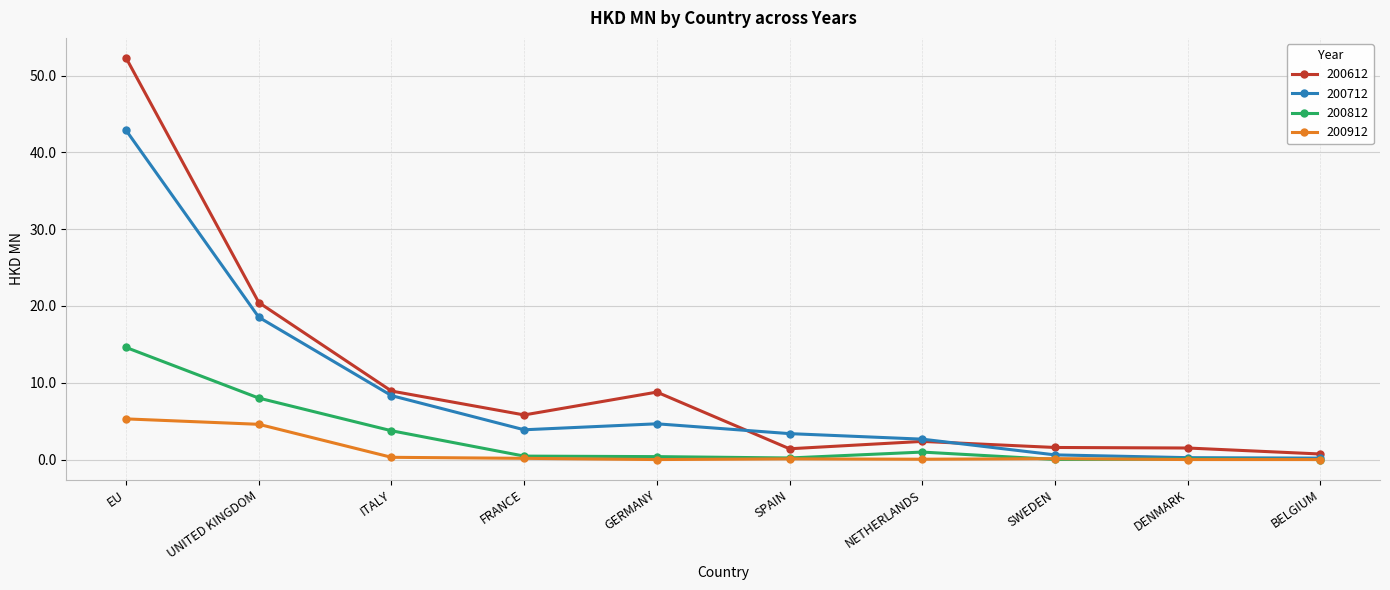

At which label does 200612 first exceed 5?

EU